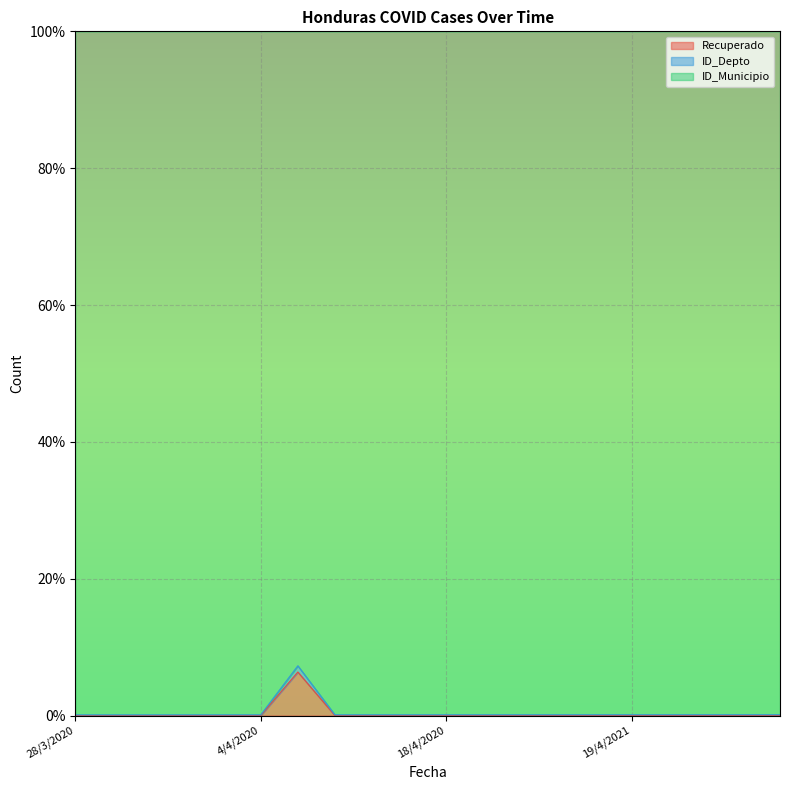

Count the number of categories in the chart.

20